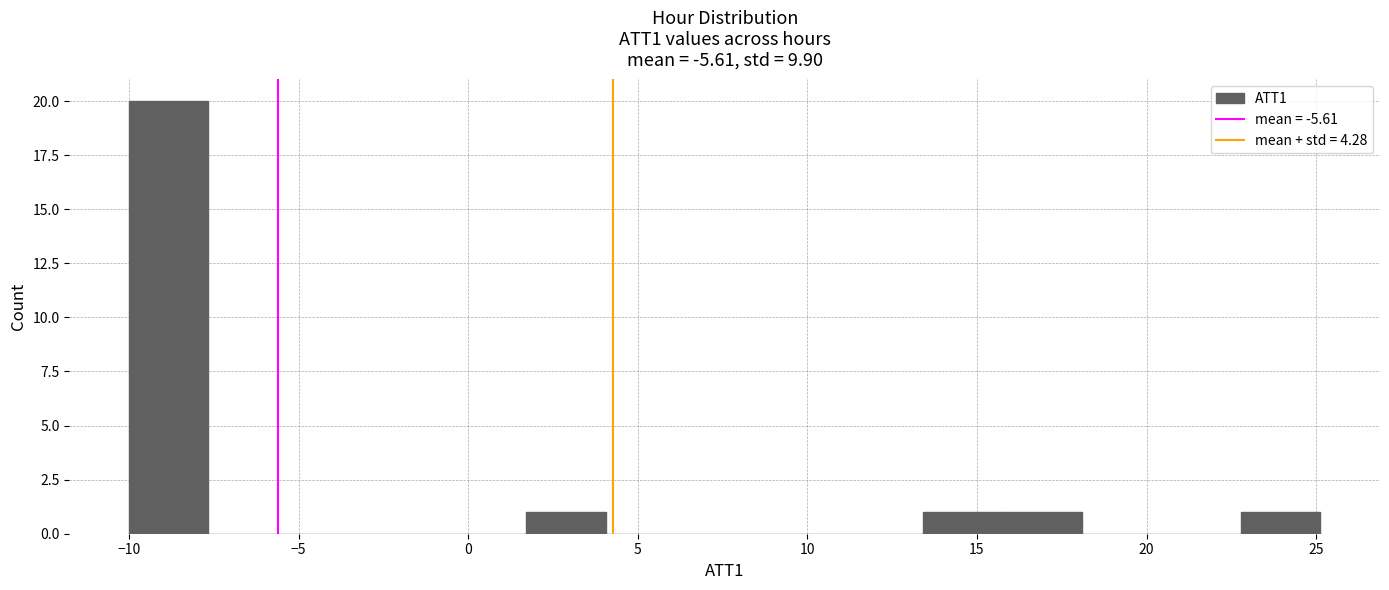

Over which range of the x-axis is the bar tallest?

-10.0 to -7.5